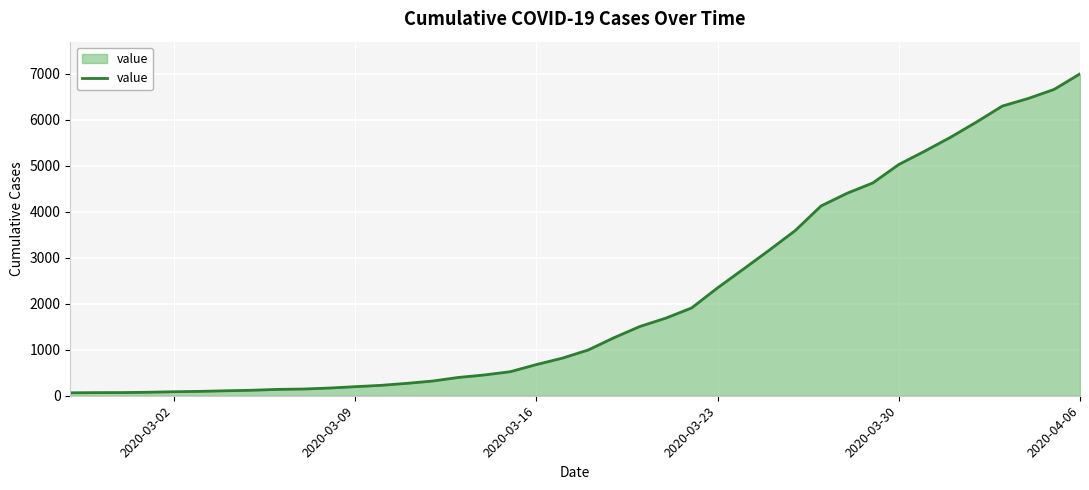

What is the difference between the maximum and minimum values?

6931